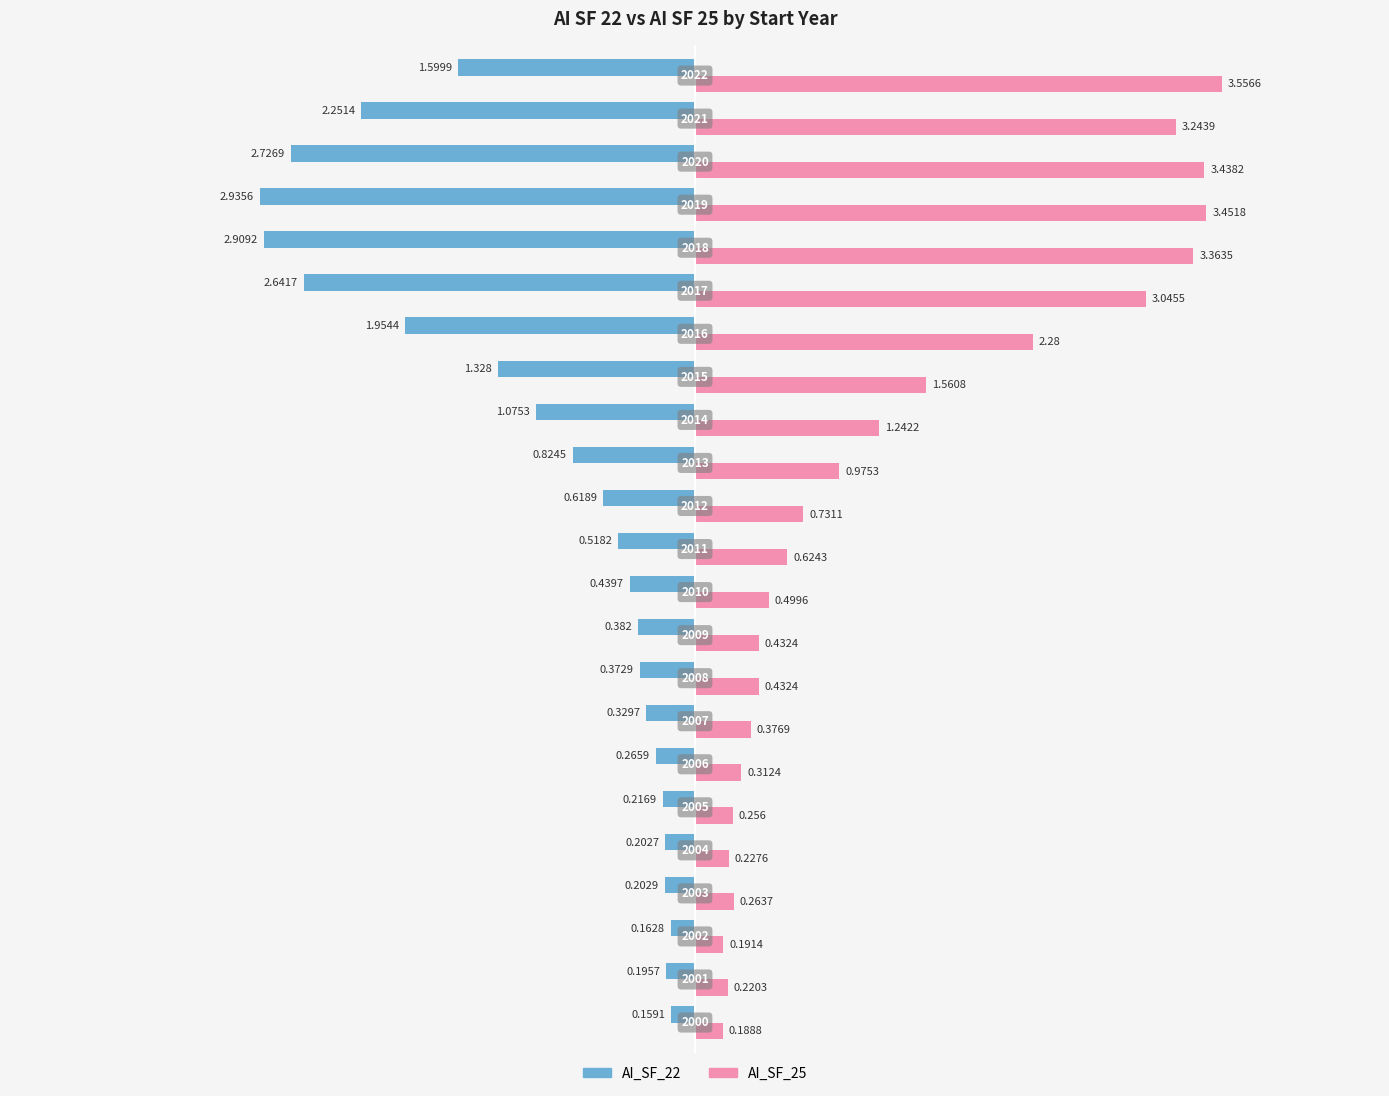

List the series in order of their peak value, lowest first.

AI_SF_22, AI_SF_25